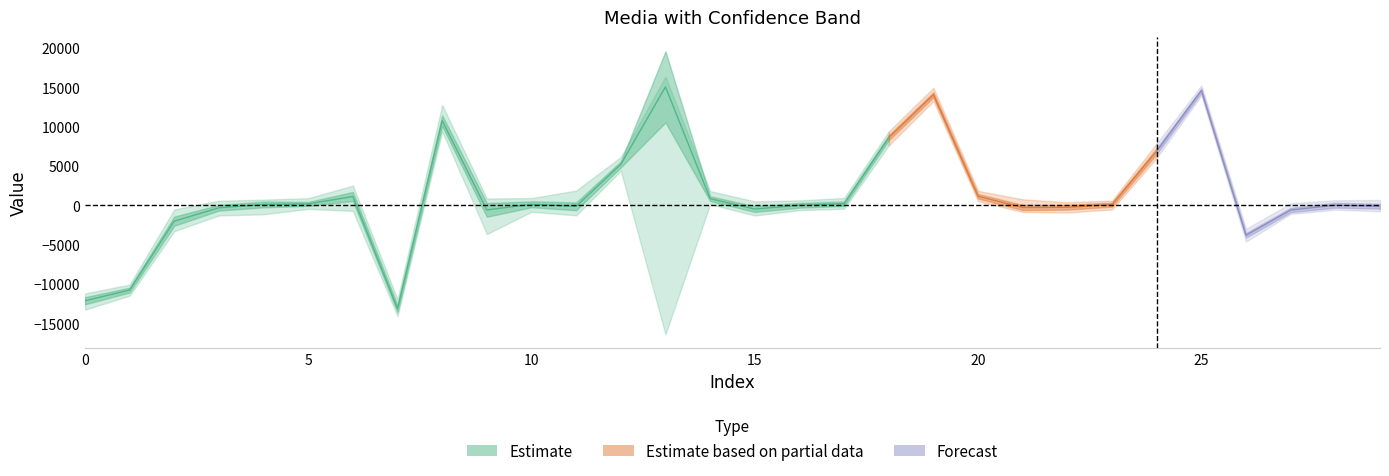

True or false: desvio_padrao has a value of 369.1 at 27.

False